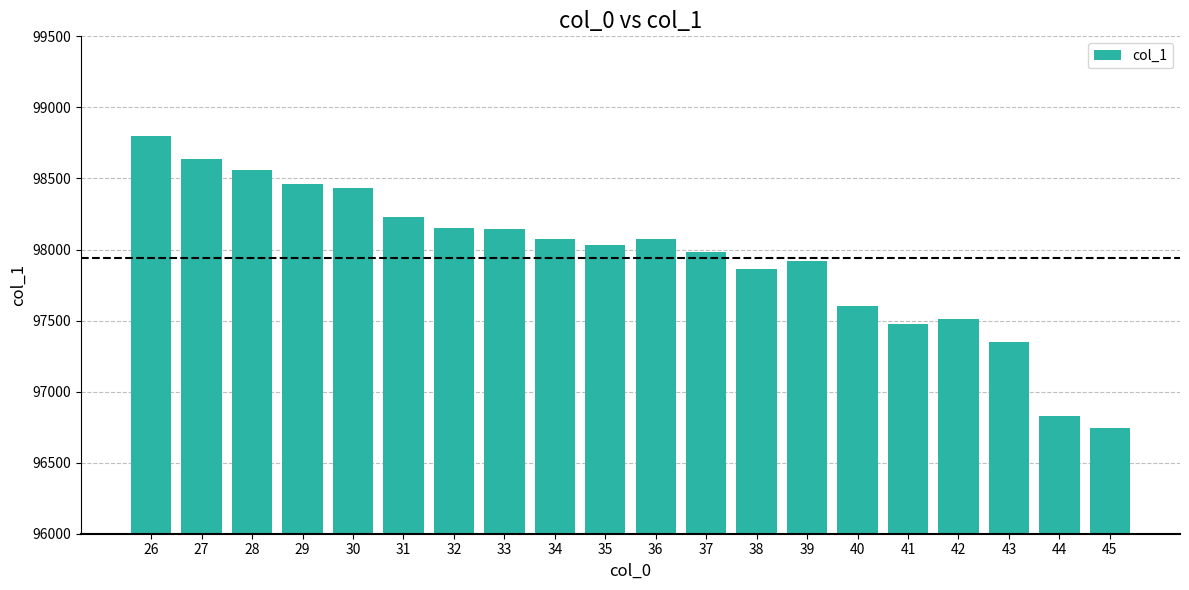

The value at 30 is 98434.4. True or false?

True